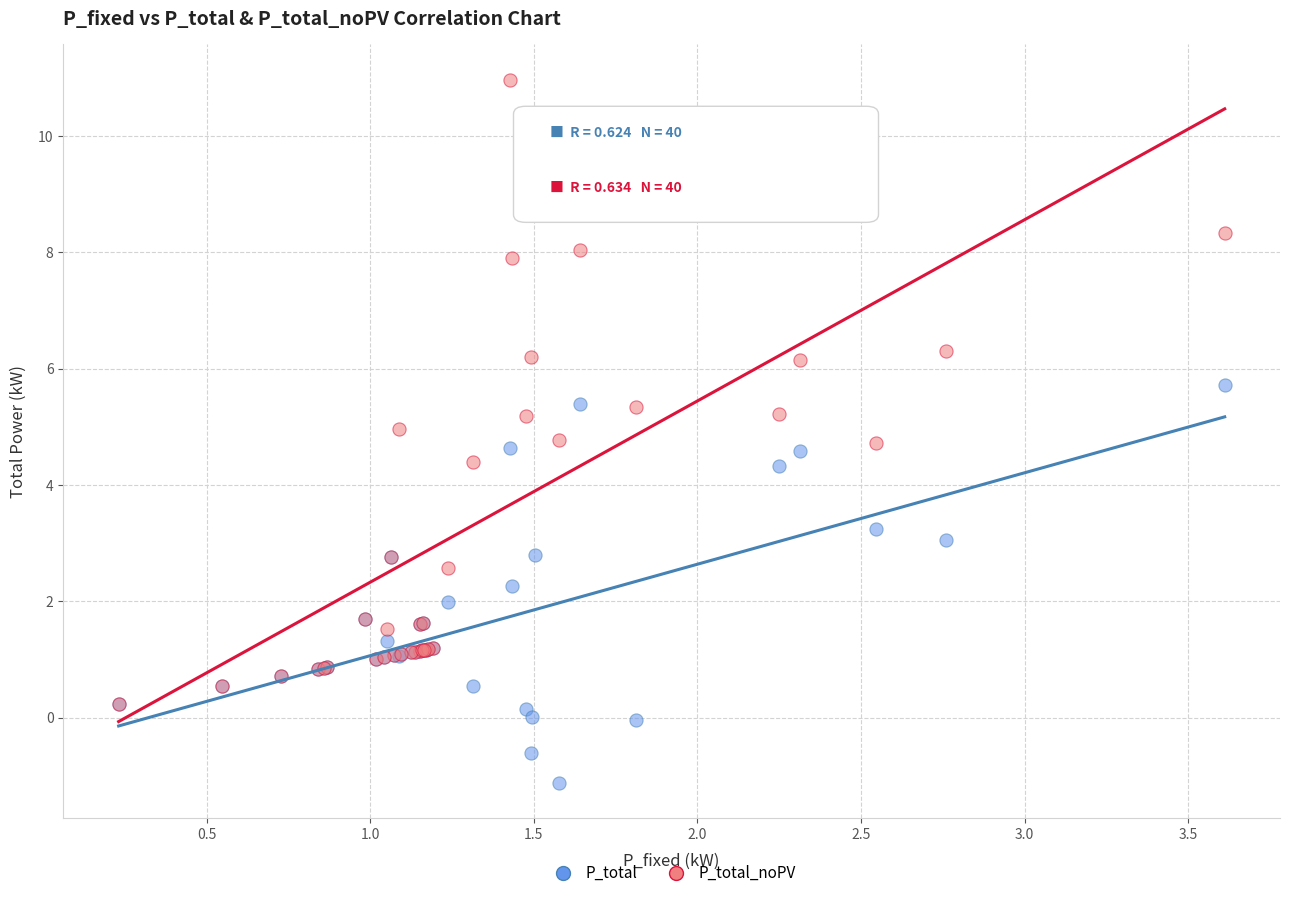

What are all the series names shown in the legend?

P_total, P_total_noPV